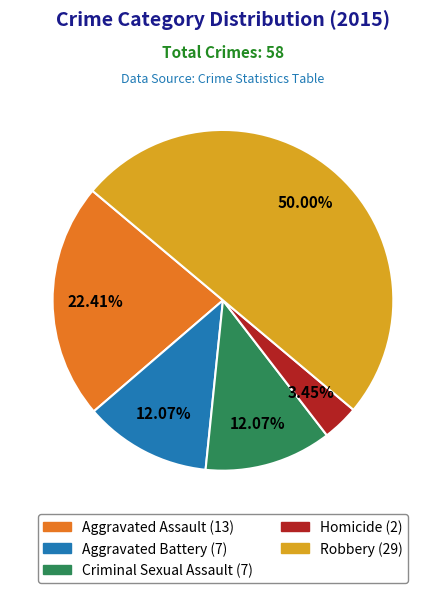

What percentage is NOT represented by Robbery?

50.0%